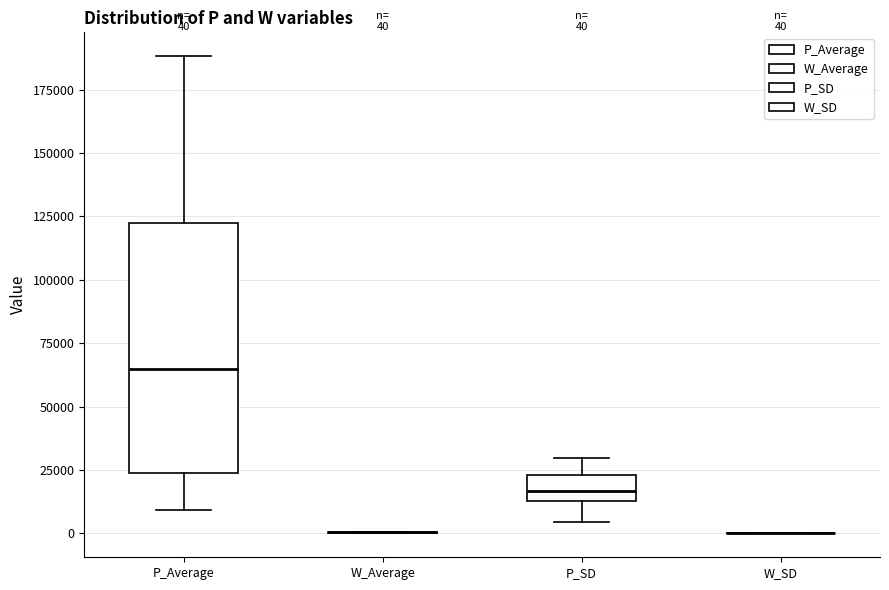

Which box is the tallest, from its lower edge to its upper edge?

P_Average